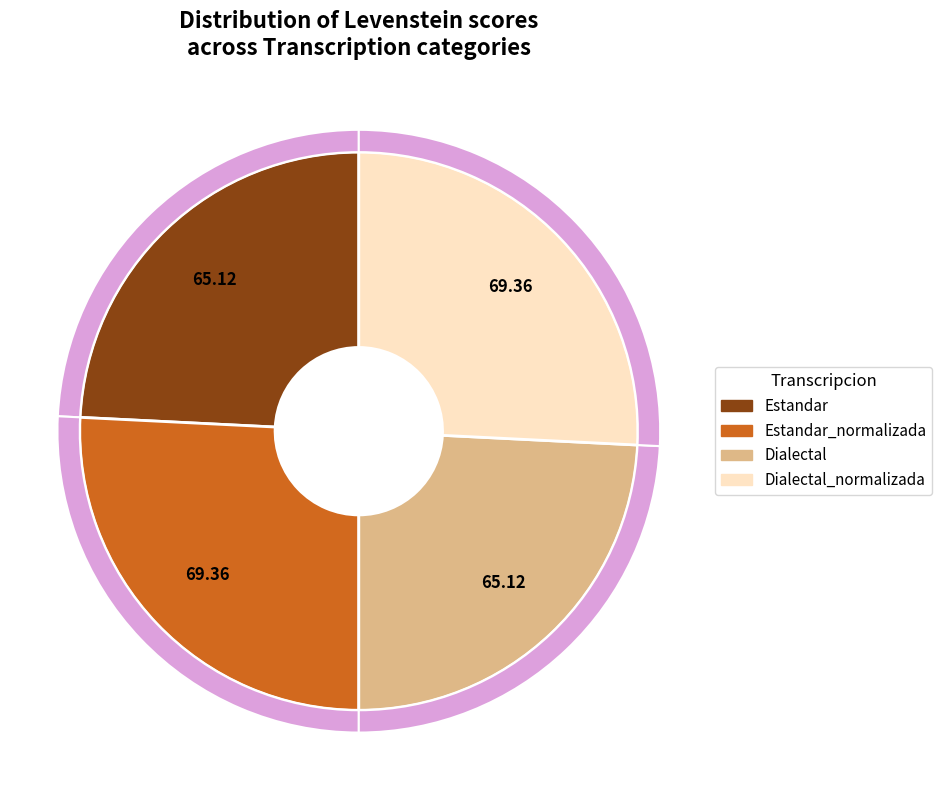

Which category has the smallest portion of the pie?

Estandar